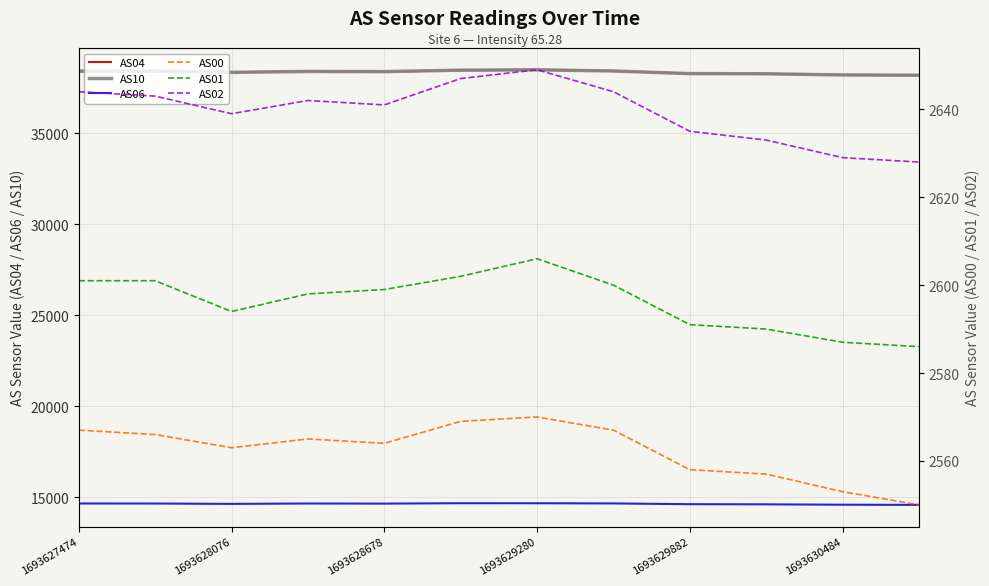

Which series has the largest range (max minus min)?

AS10